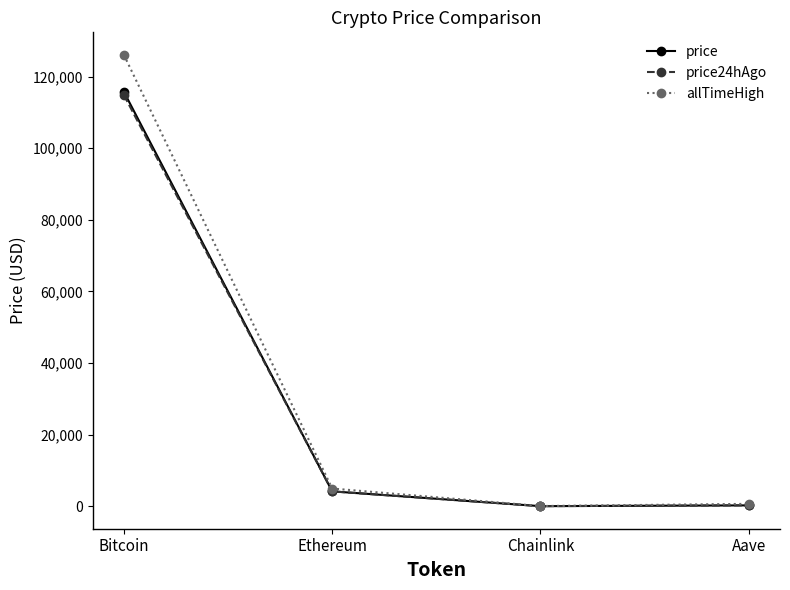

What is the label of the 1st point from the left?

Bitcoin